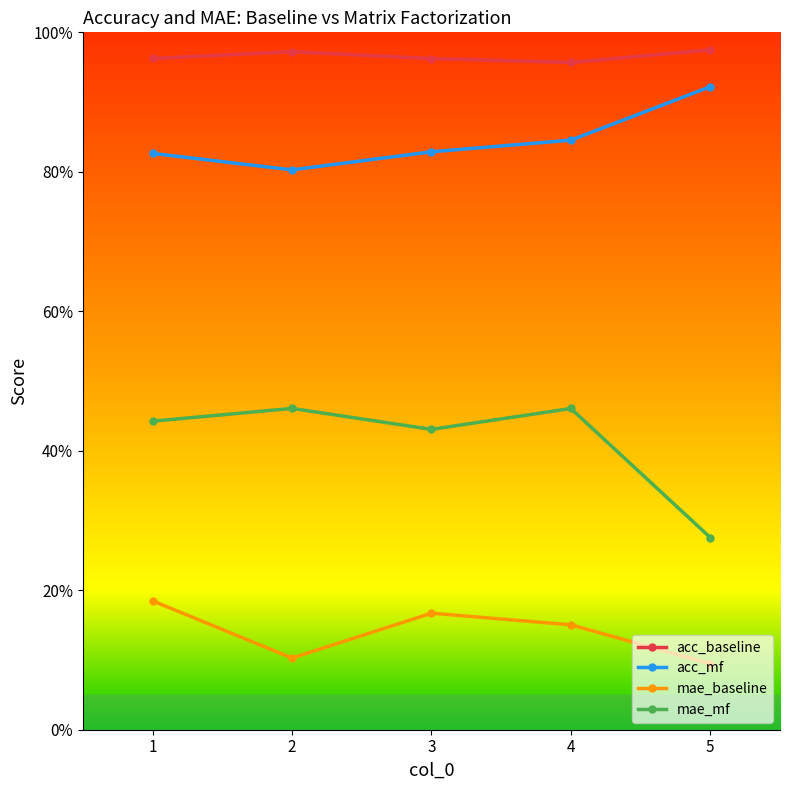

Which series has the largest range (max minus min)?

mae_mf